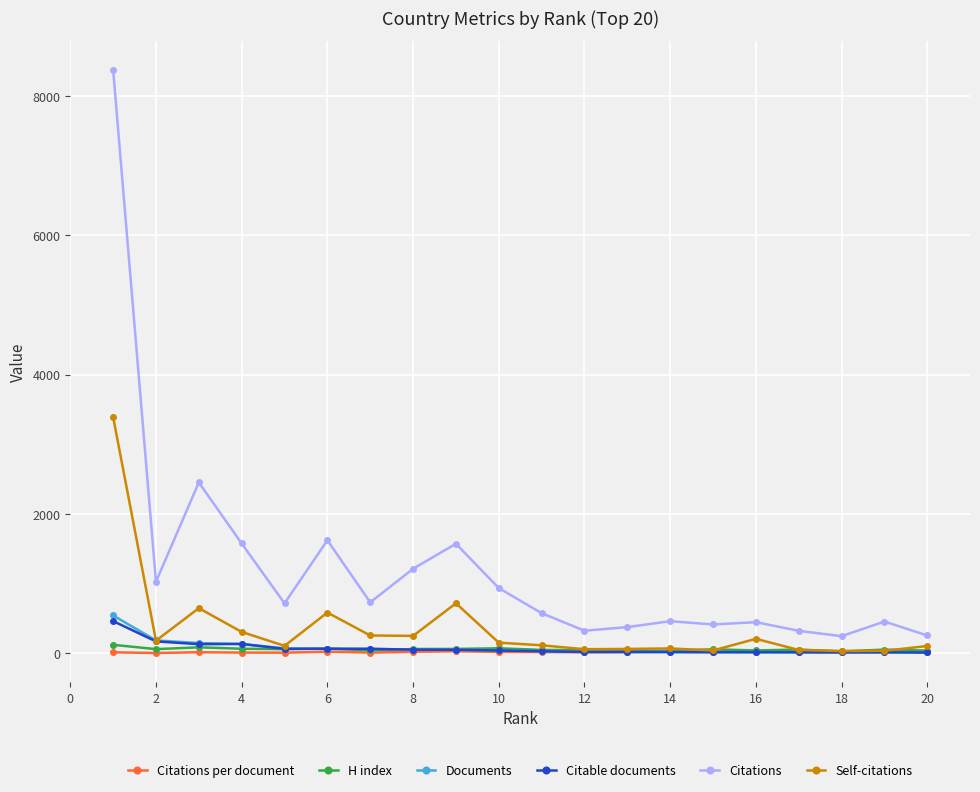

Which series has the widest spread of values?

Citations